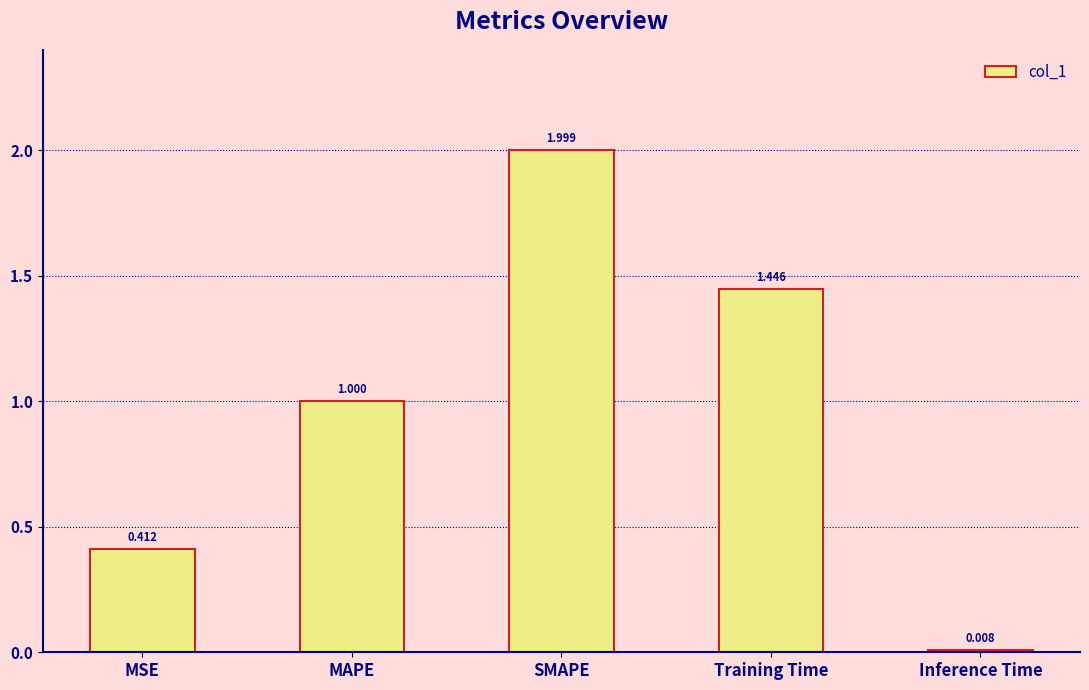

Between MSE and Training Time, which is larger?

Training Time